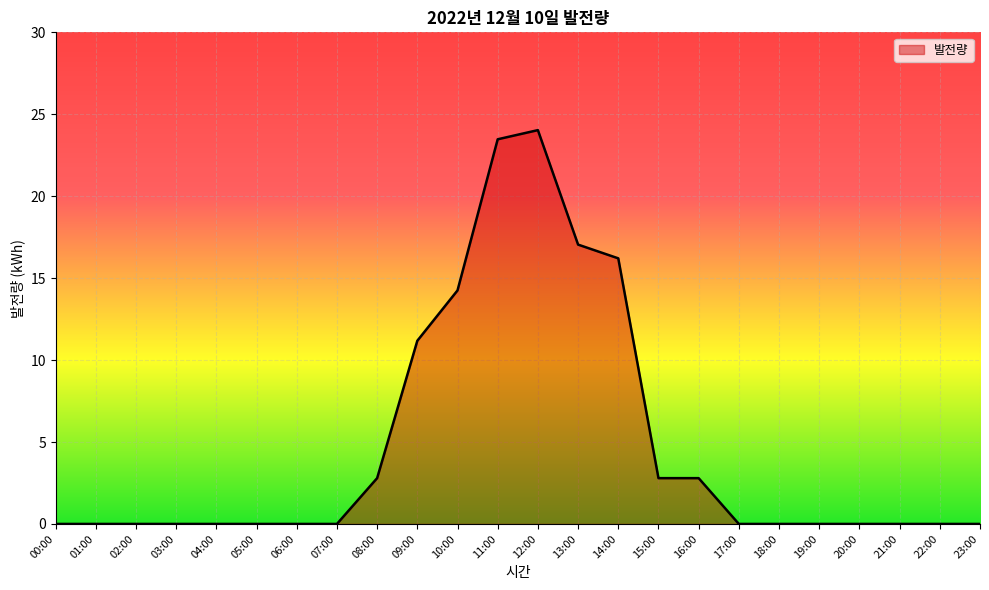

Where is the data nearest to the value 12?

09:00